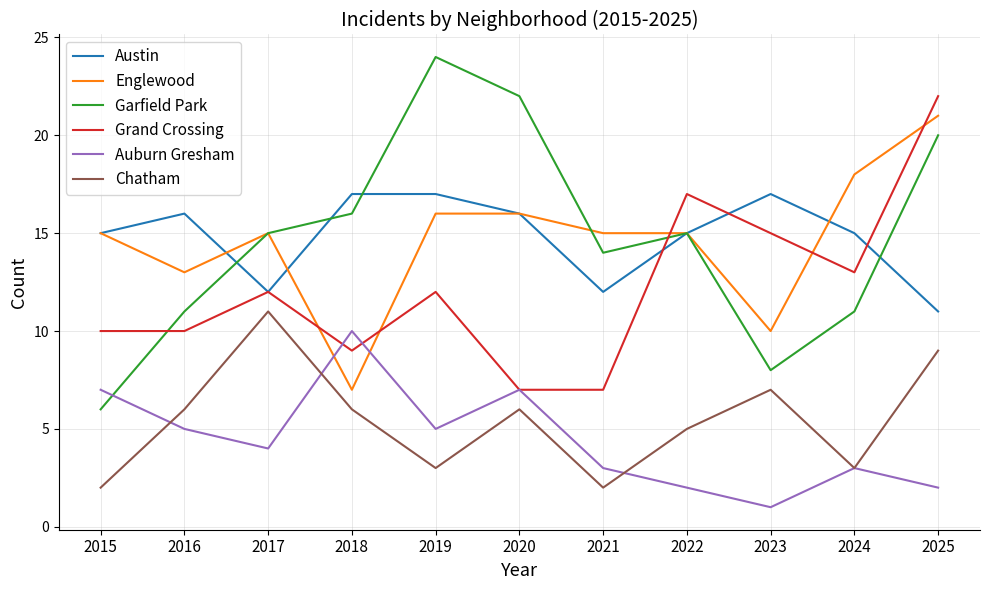

Is the value of Garfield Park at 2020 greater than the value of Austin at 2016?

Yes